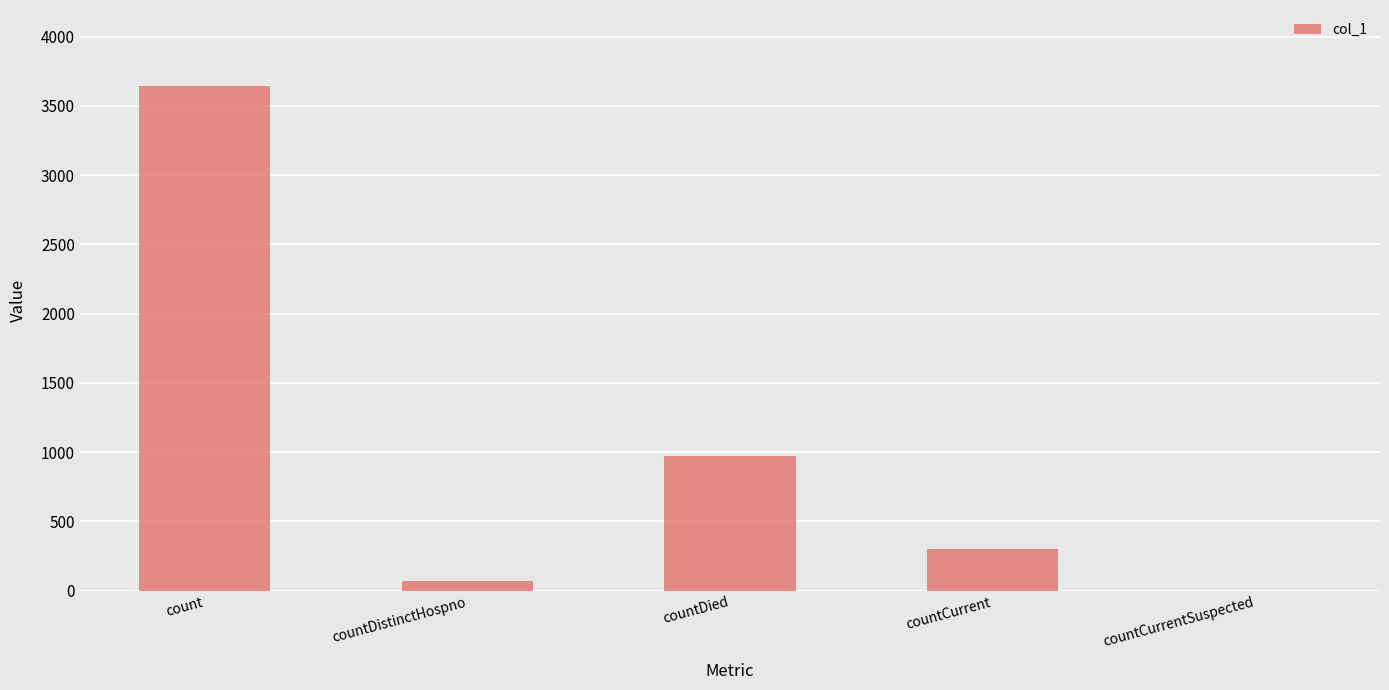

At which category does the chart reach its peak across all series?

count